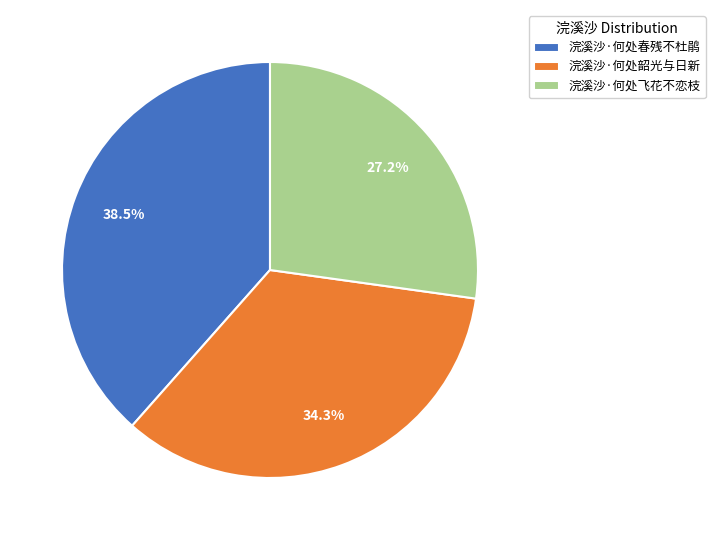

Is there a majority slice in this chart?

No